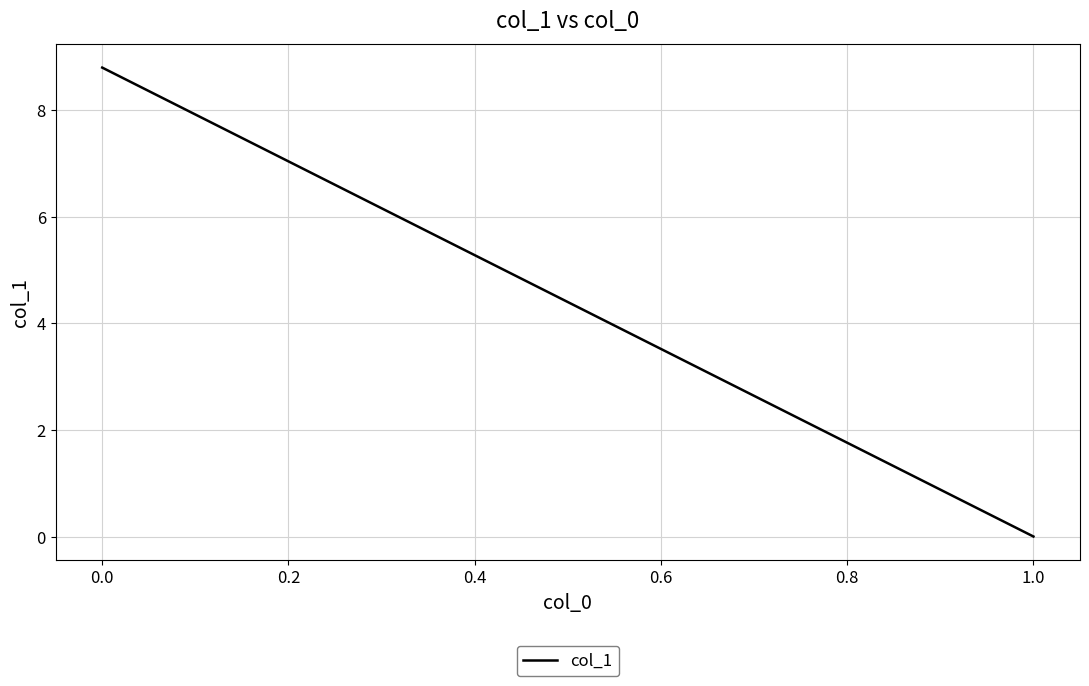

What is the value of the 1st point from the left?

8.8